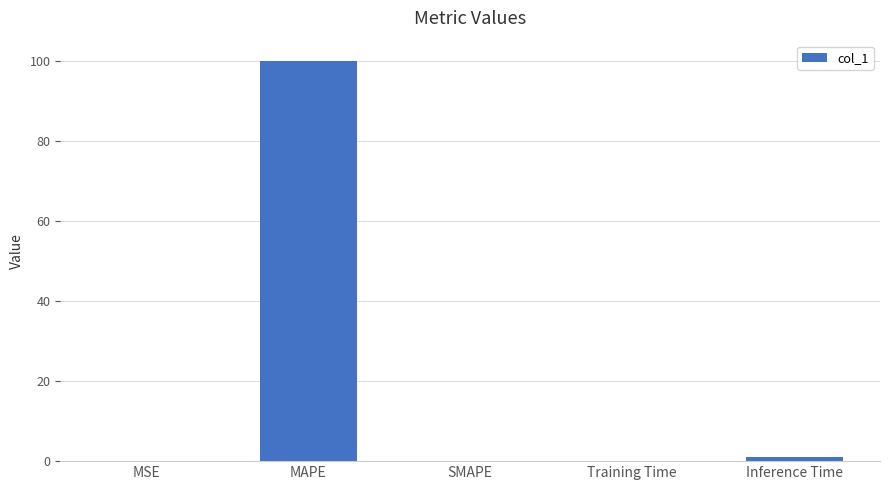

Which label corresponds to the largest value in the chart?

MAPE